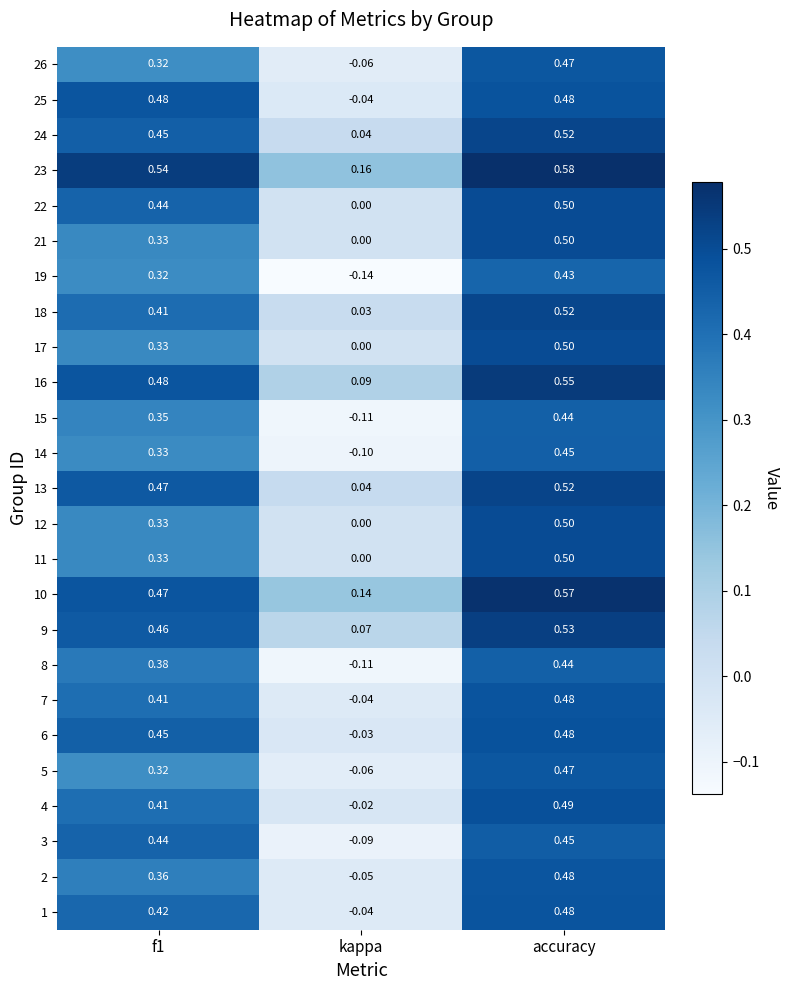

Count the number of data series in this chart.

25